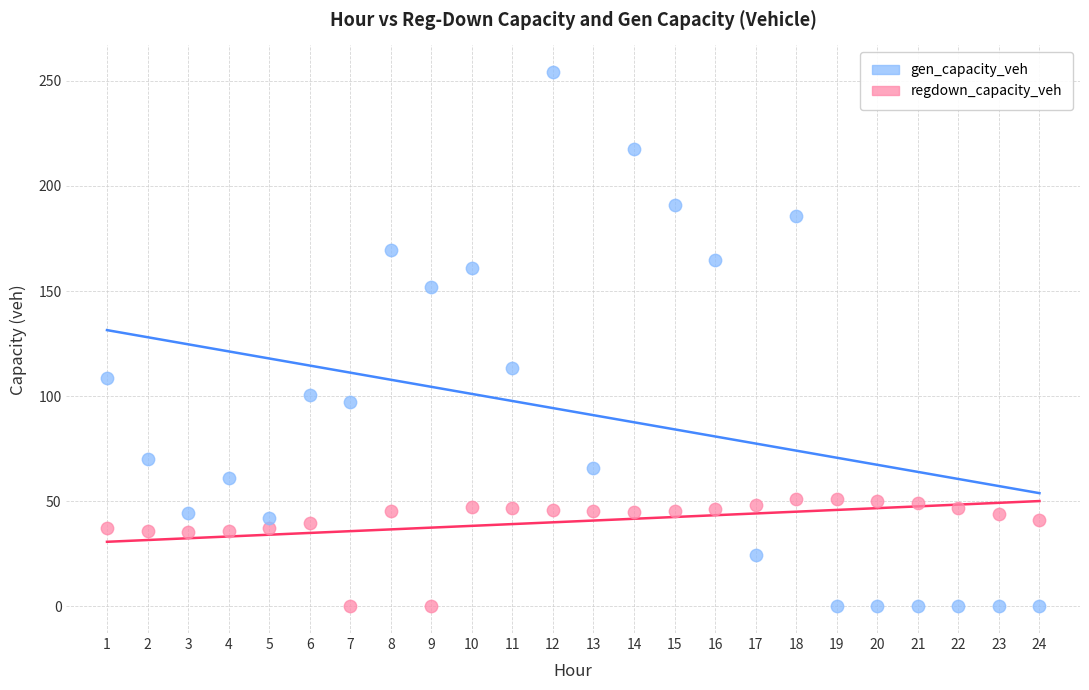

Across all data points, what is the range of Y values (max minus min)?

254.1